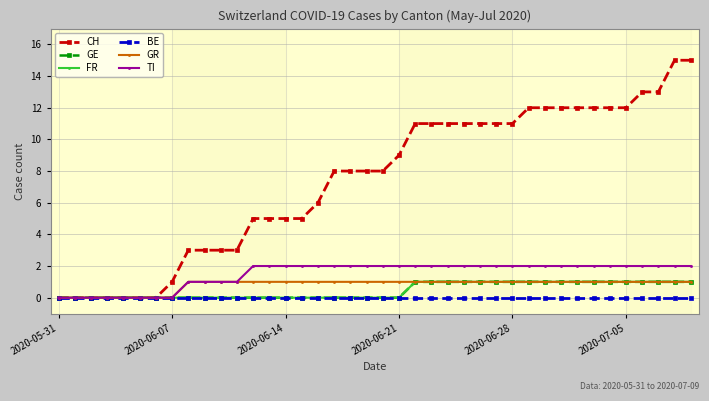

Does the chart have visible grid lines?

Yes